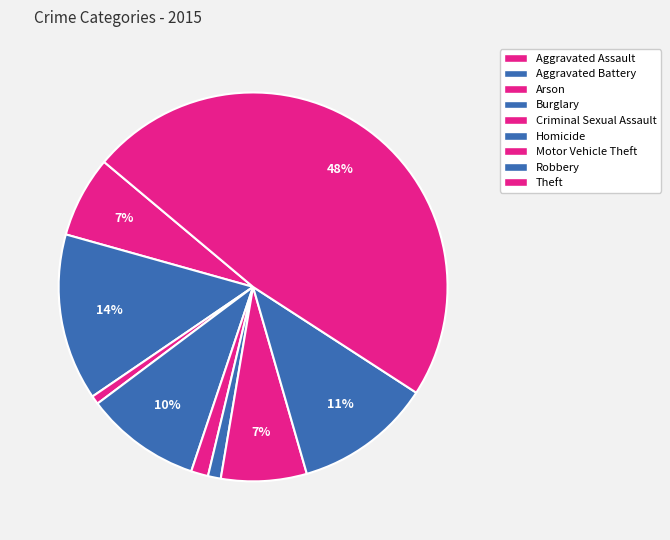

What percentage is NOT represented by Criminal Sexual Assault?

98.6%